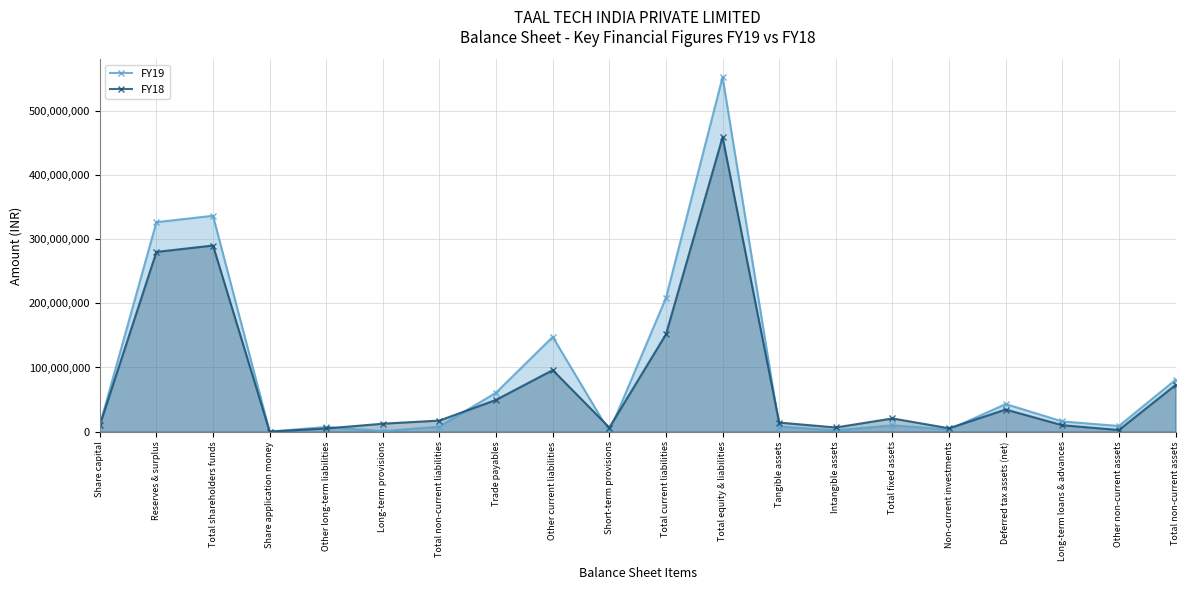

Reading left to right, extract all data points from this chart.

FY19: Share capital=10000000	Reserves & surplus=326610602	Total shareholders funds=336610602	Share application money=0	Other long-term liabilities=7236895	Long-term provisions=649558	Total non-current liabilities=7886453	Trade payables=60837538	Other current liabilities=147684017	Short-term provisions=0	Total current liabilities=208521555	Total equity & liabilities=553018610	Tangible assets=7886871	Intangible assets=2019293	Total fixed assets=9906164	Non-current investments=3258234	Deferred tax assets (net)=42952255	Long-term loans & advances=15893902	Other non-current assets=8731865	Total non-current assets=80742420
FY18: Share capital=10000000	Reserves & surplus=280227997	Total shareholders funds=290227997	Share application money=0	Other long-term liabilities=4885223	Long-term provisions=12333991	Total non-current liabilities=17219214	Trade payables=49506544	Other current liabilities=95911354	Short-term provisions=6363826	Total current liabilities=151781724	Total equity & liabilities=459228935	Tangible assets=14088335	Intangible assets=6444438	Total fixed assets=20532773	Non-current investments=5191954	Deferred tax assets (net)=34445713	Long-term loans & advances=9971729	Other non-current assets=2511906	Total non-current assets=72654075